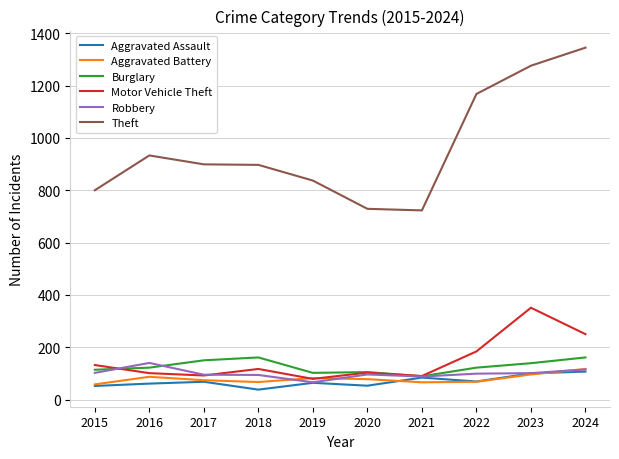

True or false: Burglary has a value of 161 at 2024.

True